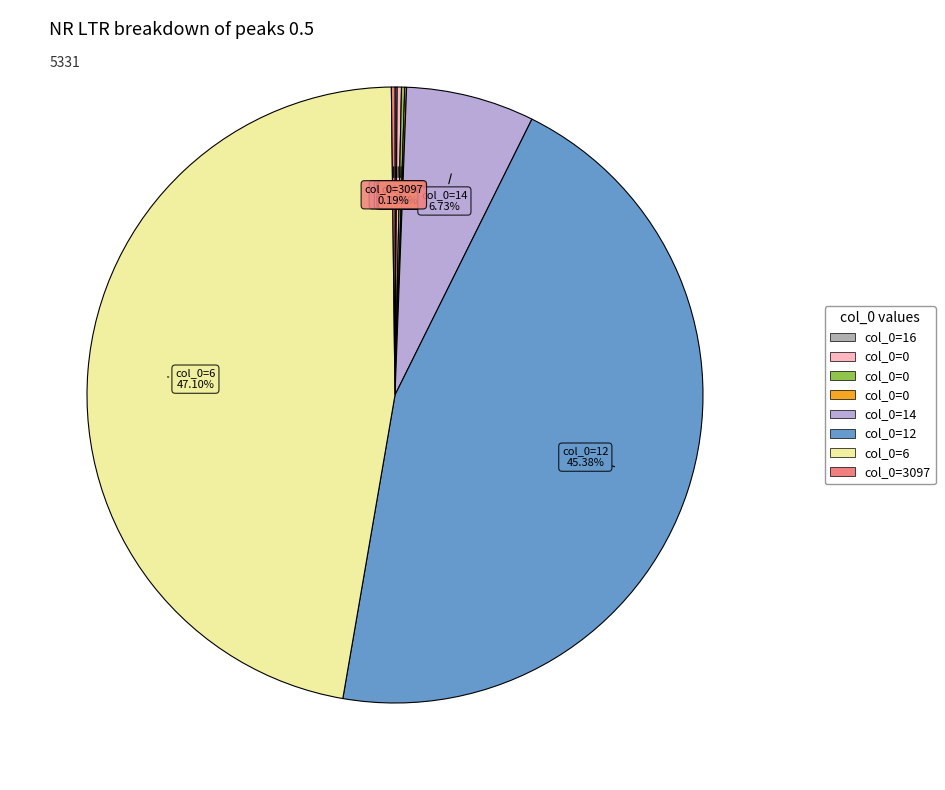

Is there a majority slice in this chart?

No